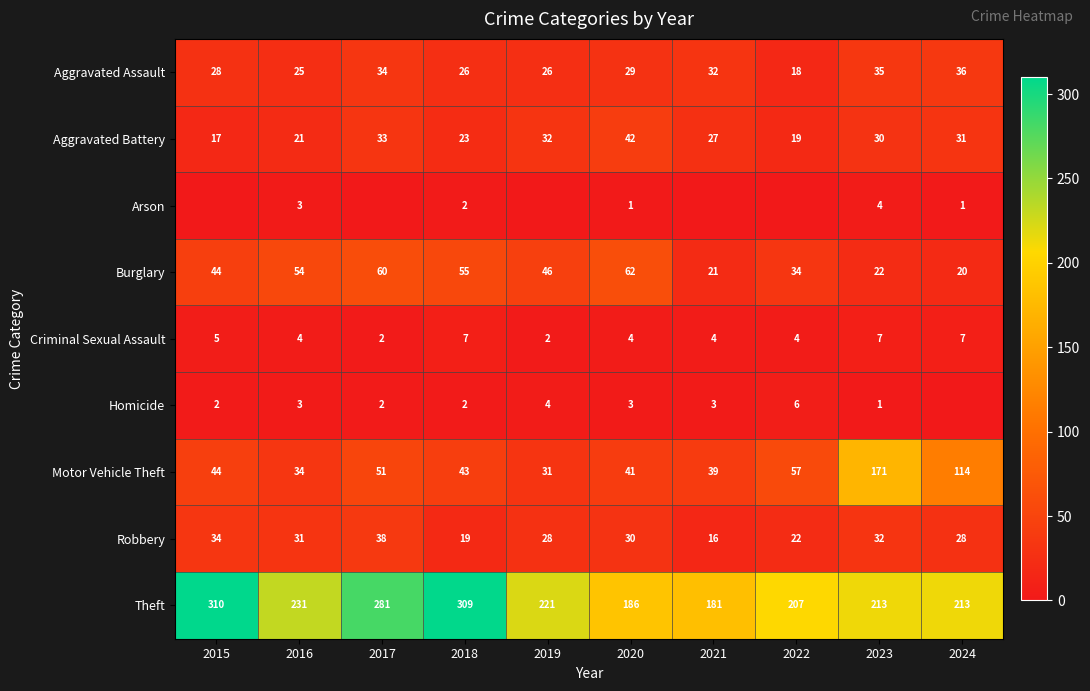

The value of Criminal Sexual Assault at 2024 is 7. True or false?

True